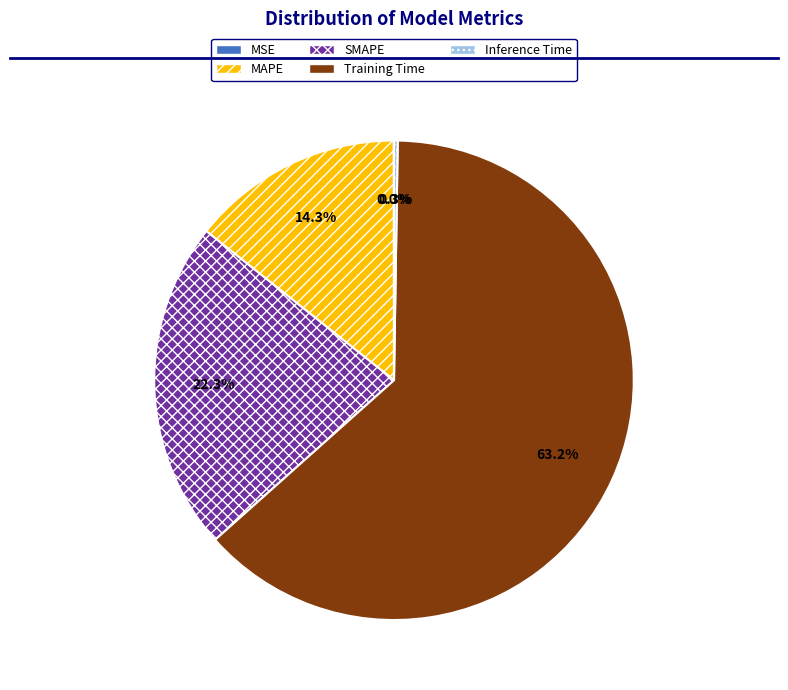

What is the majority slice?

Training Time